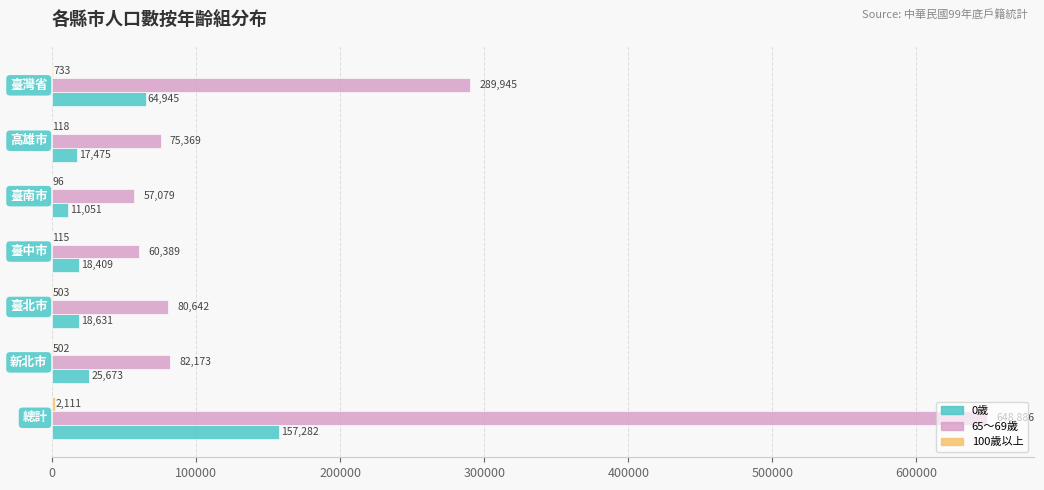

What is the sum of all 65～69歲 values?

1294483